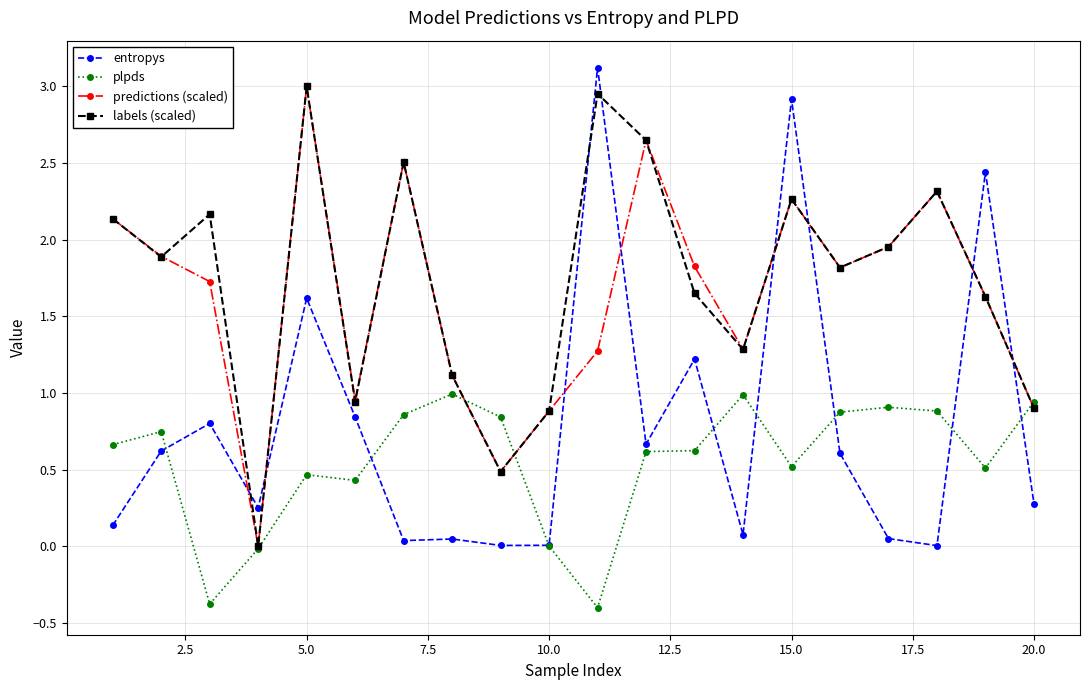

True or false: labels (scaled) and entropys cross at least once.

True